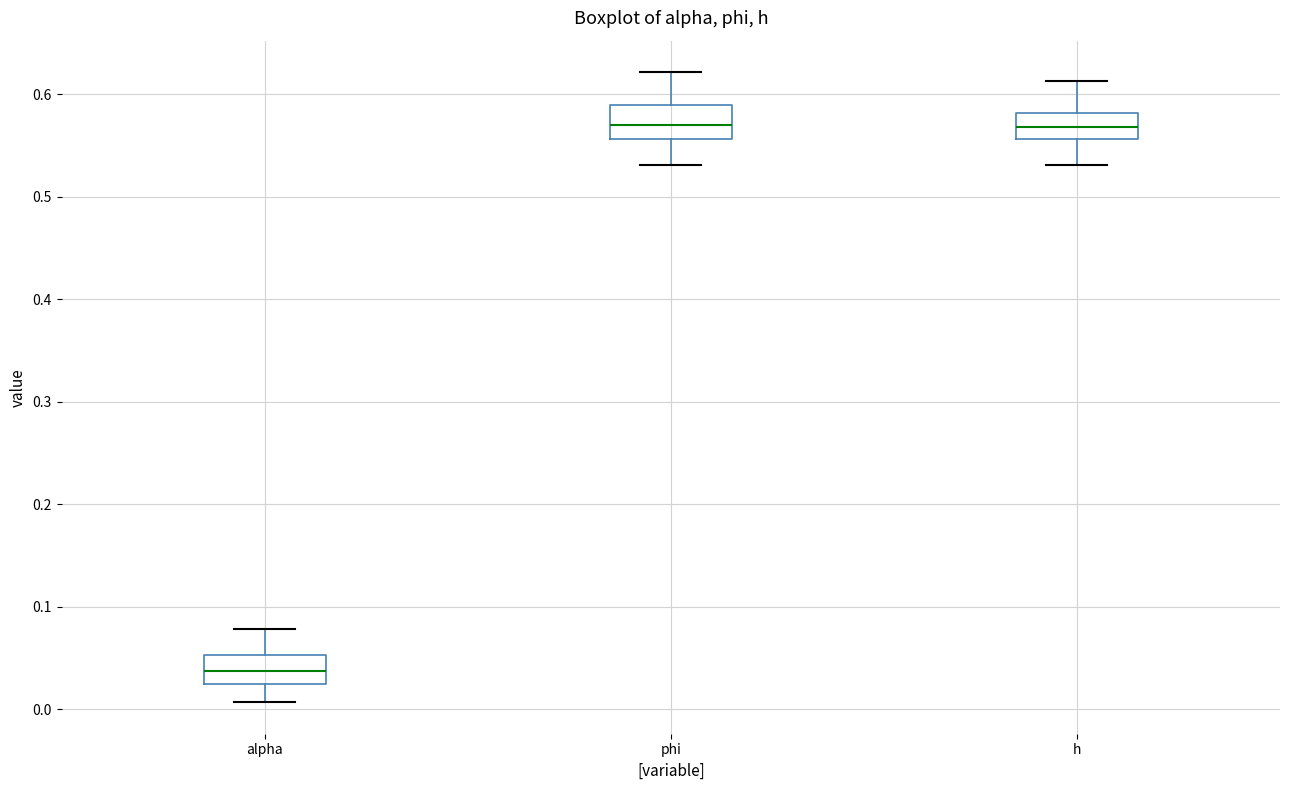

Reading left to right, transcribe this box plot: for each box, give where its median line is, the range the box spans, and where its two whiskers end, as read against the y-axis. The values are not printed on the chart, so give them approximately, as read against the axis.

alpha: median 0.04, box 0.02 to 0.05, whiskers 0.01 to 0.08
phi: median 0.57, box 0.56 to 0.59, whiskers 0.53 to 0.62
h: median 0.57, box 0.56 to 0.58, whiskers 0.53 to 0.61